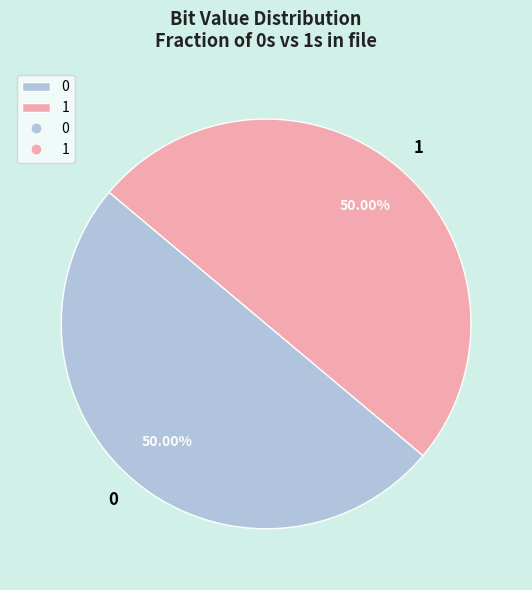

True or false: 0 accounts for 50% of the total.

True